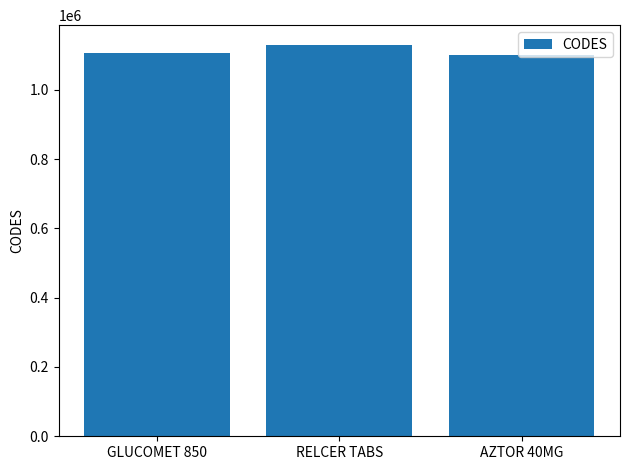

What is the label of the 2nd bar from the left?

RELCER TABS